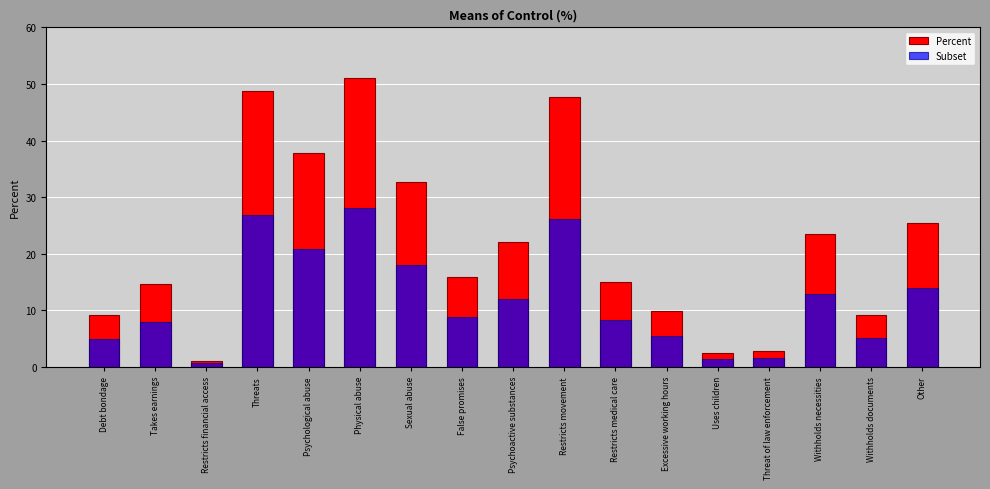

Between Uses children and Other, which series saw the biggest shift?

Percent